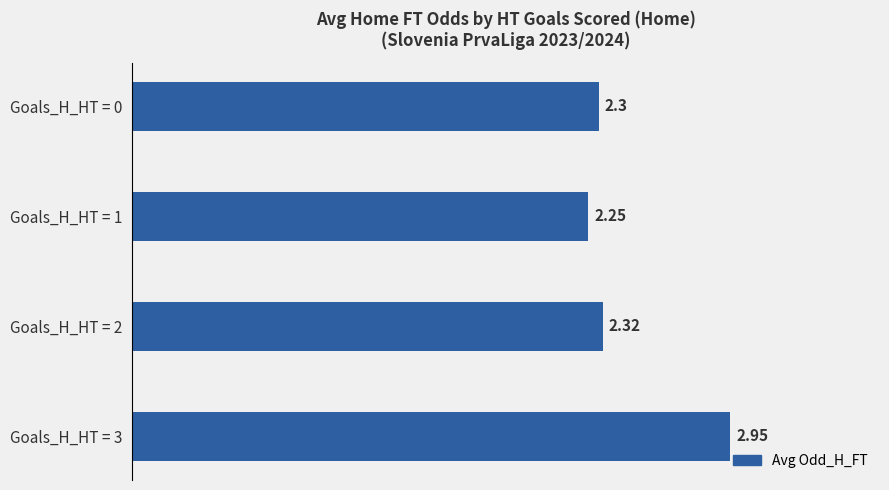

What is the sum of all values?

9.8